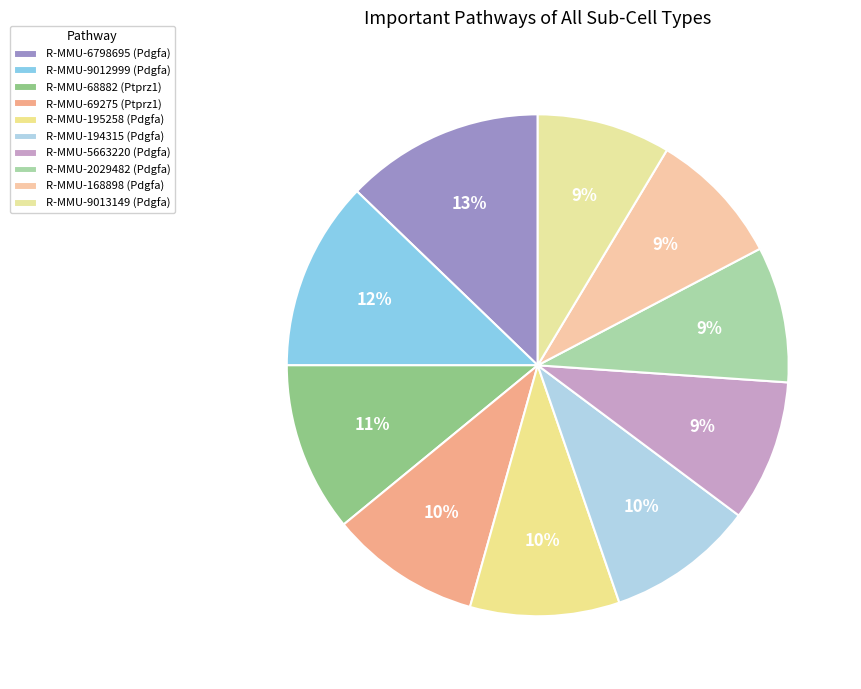

How many slices are in this pie chart?

10